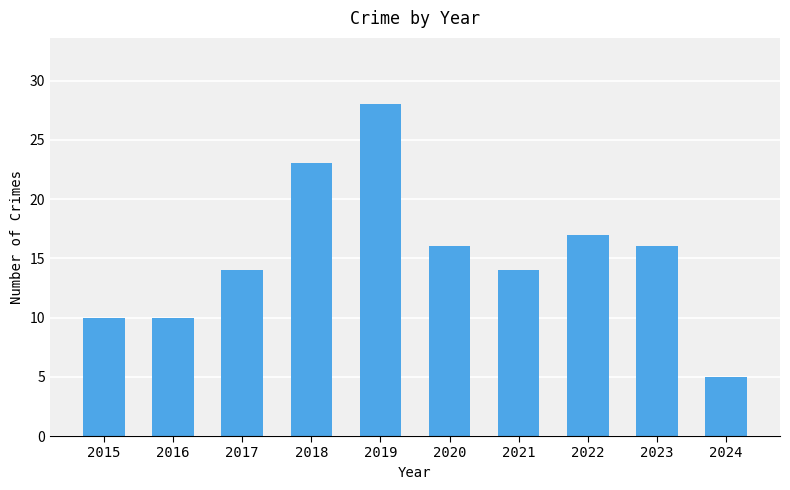

What is the ratio of the value at 2015 to the value at 2019?

0.4